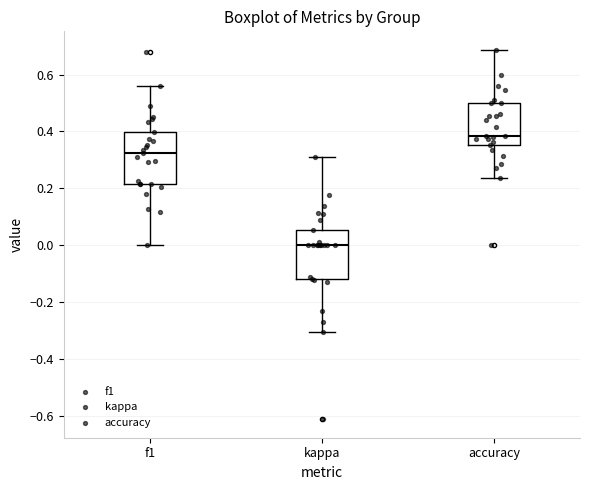

Where is the upper edge of the box for kappa on the y-axis? The values are not printed on the chart, so give them approximately, as read against the axis.

0.06